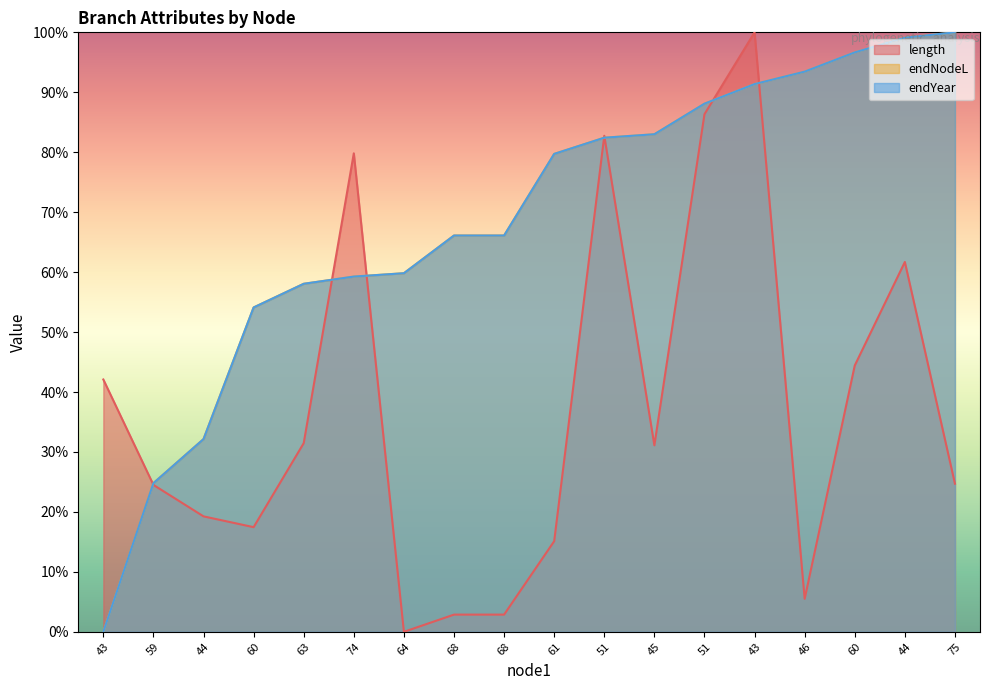

What is the highest value of the endYear (line) series?

1.0